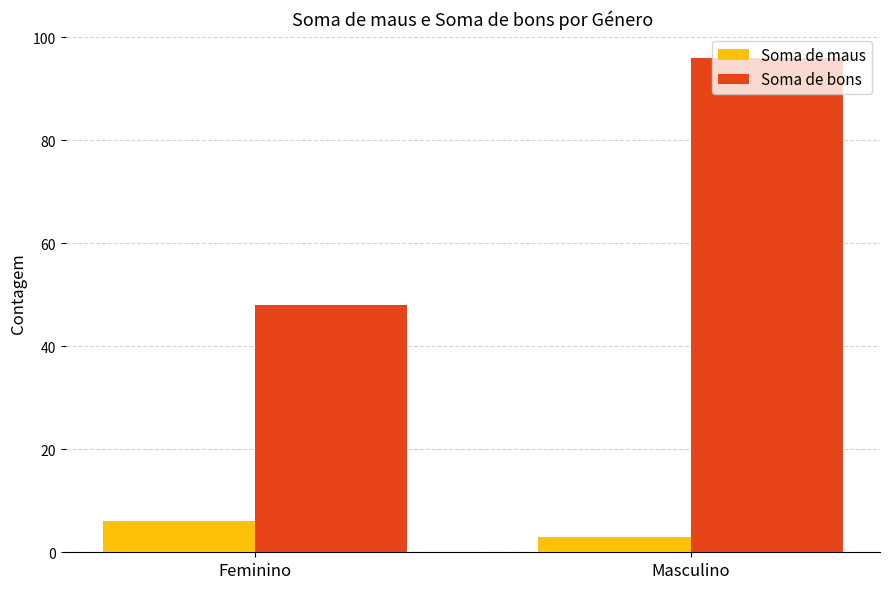

Is it true that Soma de bons equals 69 at Feminino?

False